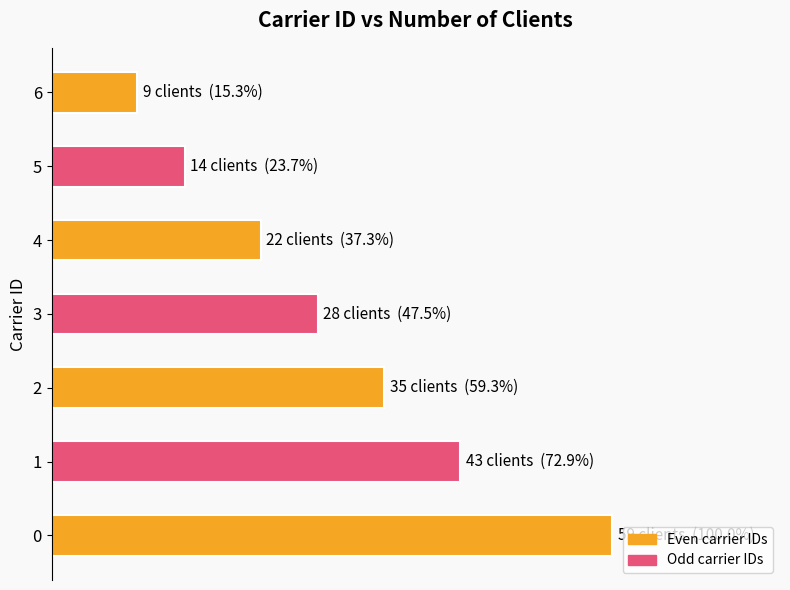

Does the chart contain any negative values?

No